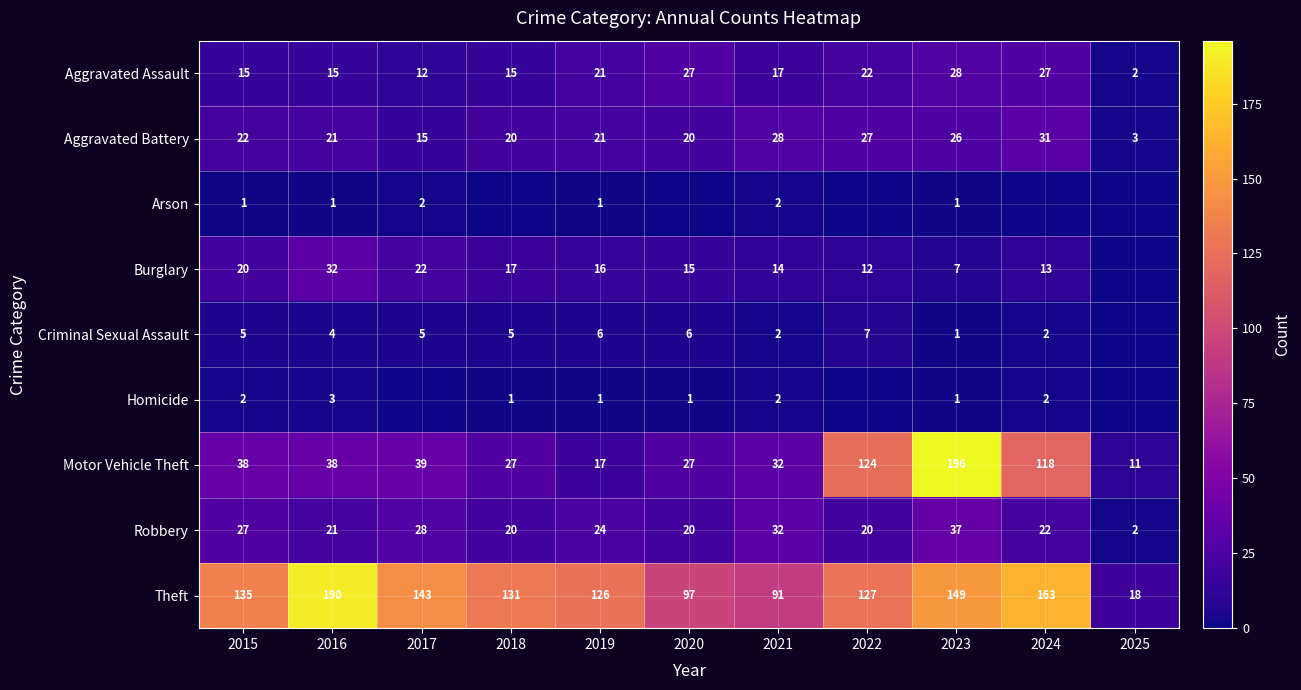

Which category has the lowest value in the Motor Vehicle Theft series?

2025